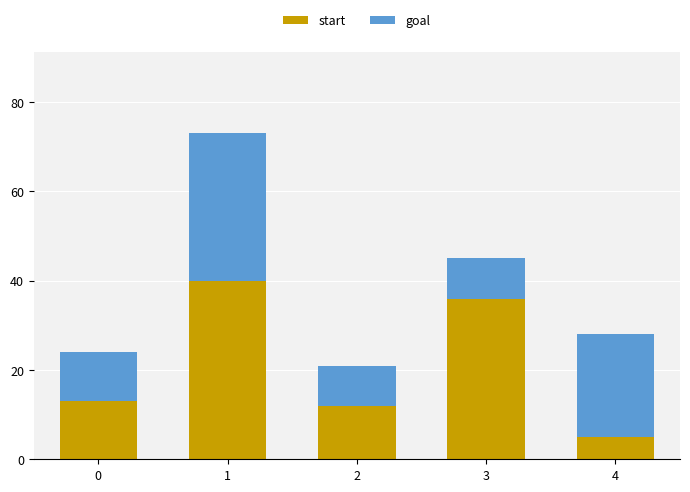

What is the difference between the maximum and minimum values in the start series?

35